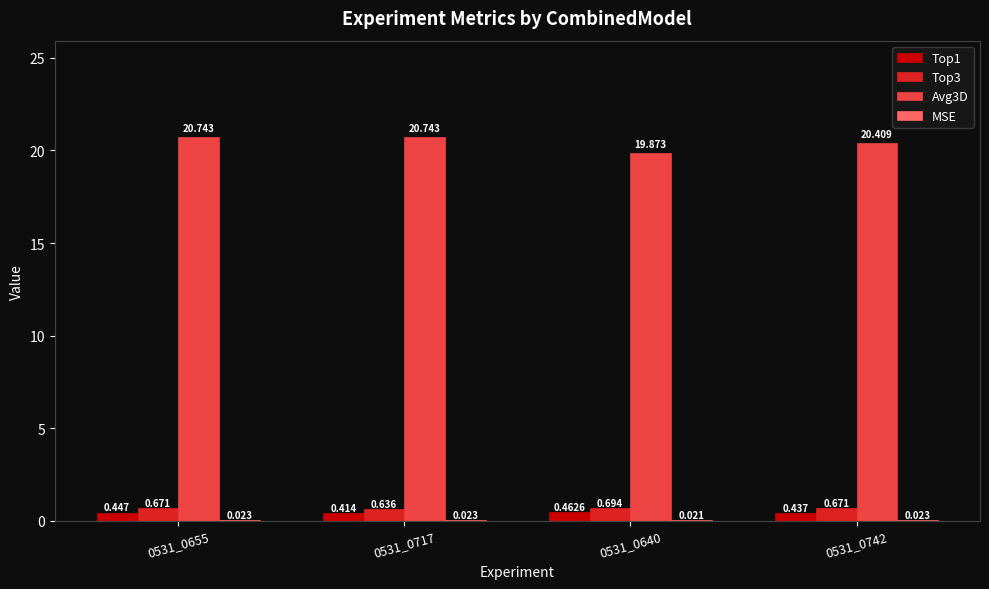

Reading left to right, list all the values displayed in this chart.

Top1: 0.4	0.4	0.5	0.4
Top3: 0.7	0.6	0.7	0.7
Avg3D: 20.7	20.7	19.9	20.4
MSE: 0.0	0.0	0.0	0.0